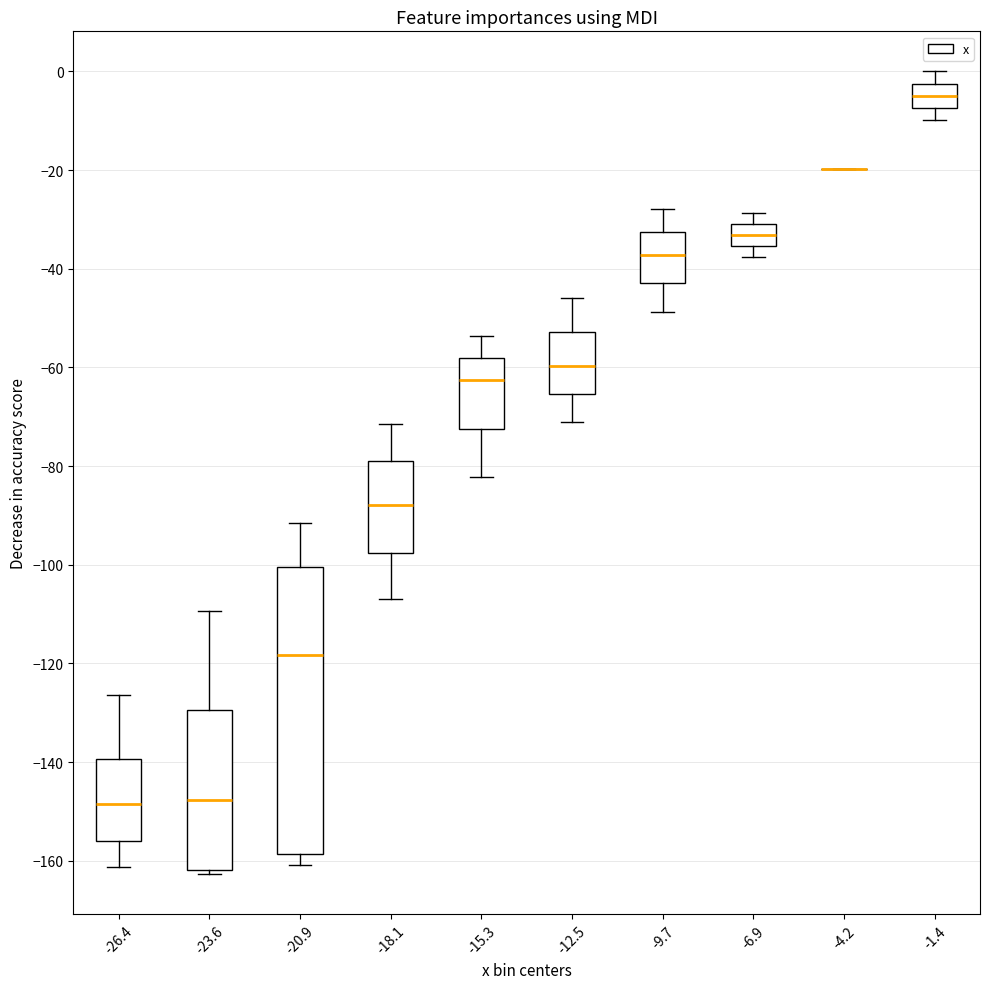

Reading left to right, read every box against the y-axis: the position of its median line, the range the box covers, and the ends of its whiskers. The values are not printed on the chart, so give them approximately, as read against the axis.

-26.4: median -148, box -156 to -140, whiskers -162 to -126
-23.6: median -148, box -162 to -130, whiskers -162 (just below the box's lower edge) to -110
-20.9: median -118, box -158 to -100, whiskers -160 to -92
-18.1: median -88, box -98 to -78, whiskers -106 to -72
-15.3: median -62, box -72 to -58, whiskers -82 to -54
-12.5: median -60, box -66 to -52, whiskers -70 to -46
-9.7: median -38, box -42 to -32, whiskers -48 to -28
-6.9: median -34, box -36 to -30, whiskers -38 to -28
-4.2: box collapsed to a line at -20, whiskers -20 to -20
-1.4: median -4, box -8 to -2, whiskers -10 to 0